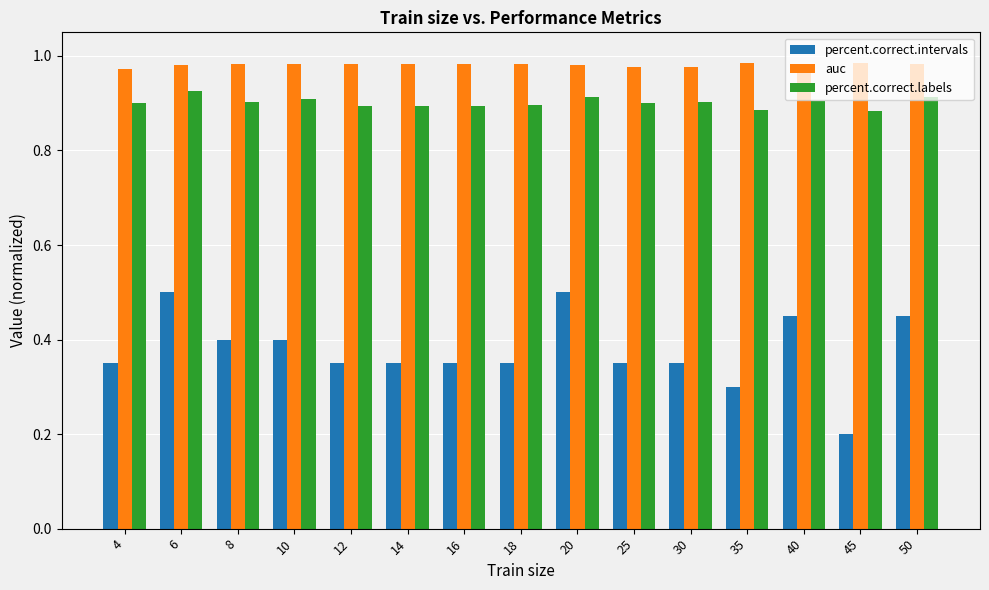

True or false: auc has a value of 1.3 at 8.

False